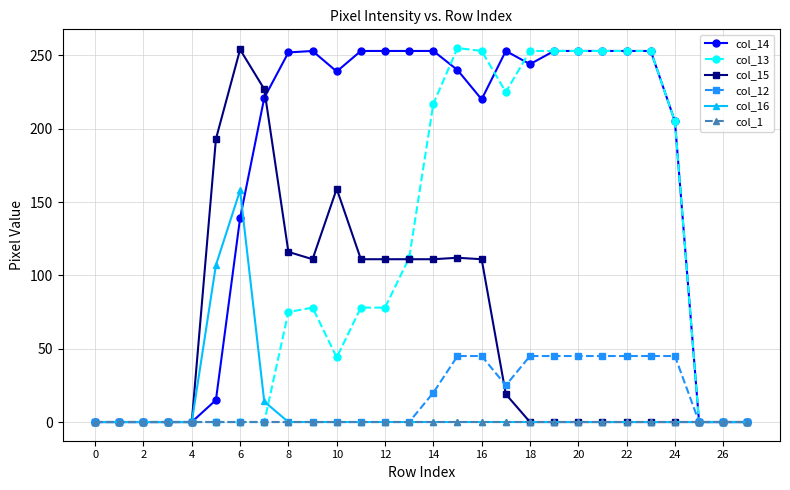

Which series has the largest total across all categories?

col_14